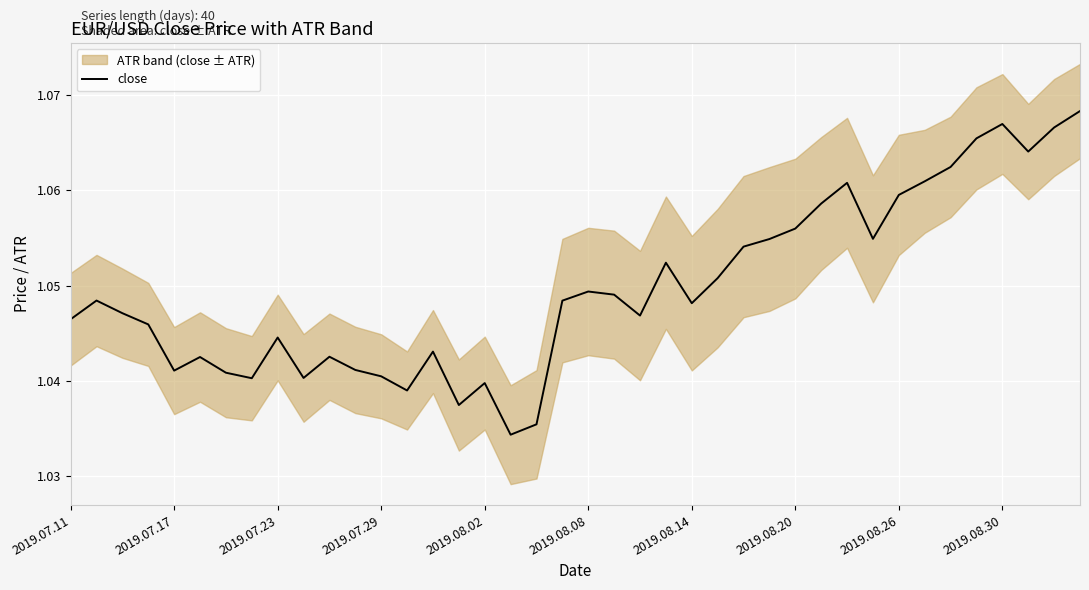

What is the maximum value shown in the chart?

1.1